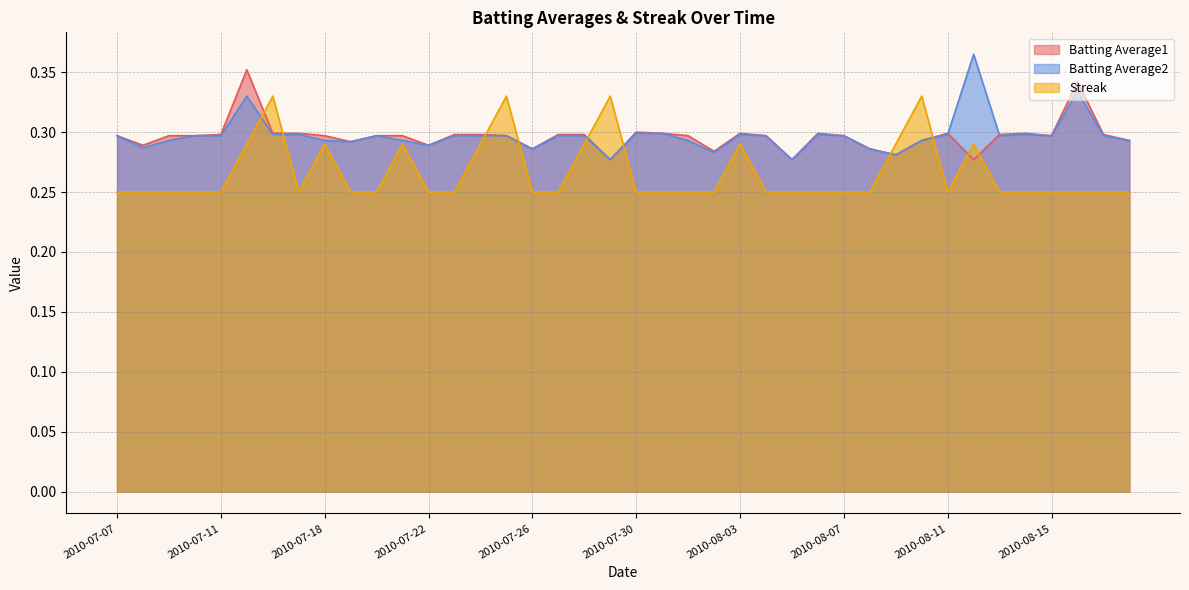

Reading left to right, what are all the values shown in this chart?

Batting Average1: 2010-07-07=0.3	2010-07-08=0.3	2010-07-09=0.3	2010-07-10=0.3	2010-07-11=0.3	2010-07-15=0.4	2010-07-16=0.3	2010-07-17=0.3	2010-07-18=0.3	2010-07-19=0.3	2010-07-20=0.3	2010-07-21=0.3	2010-07-22=0.3	2010-07-23=0.3	2010-07-24=0.3	2010-07-25=0.3	2010-07-26=0.3	2010-07-27=0.3	2010-07-28=0.3	2010-07-29=0.3	2010-07-30=0.3	2010-07-31=0.3	2010-08-01=0.3	2010-08-02=0.3	2010-08-03=0.3	2010-08-04=0.3	2010-08-05=0.3	2010-08-06=0.3	2010-08-07=0.3	2010-08-08=0.3	2010-08-09=0.3	2010-08-10=0.3	2010-08-11=0.3	2010-08-12=0.3	2010-08-13=0.3	2010-08-14=0.3	2010-08-15=0.3	2010-08-16=0.3	2010-08-17=0.3	2010-08-18=0.3
Batting Average2: 2010-07-07=0.3	2010-07-08=0.3	2010-07-09=0.3	2010-07-10=0.3	2010-07-11=0.3	2010-07-15=0.3	2010-07-16=0.3	2010-07-17=0.3	2010-07-18=0.3	2010-07-19=0.3	2010-07-20=0.3	2010-07-21=0.3	2010-07-22=0.3	2010-07-23=0.3	2010-07-24=0.3	2010-07-25=0.3	2010-07-26=0.3	2010-07-27=0.3	2010-07-28=0.3	2010-07-29=0.3	2010-07-30=0.3	2010-07-31=0.3	2010-08-01=0.3	2010-08-02=0.3	2010-08-03=0.3	2010-08-04=0.3	2010-08-05=0.3	2010-08-06=0.3	2010-08-07=0.3	2010-08-08=0.3	2010-08-09=0.3	2010-08-10=0.3	2010-08-11=0.3	2010-08-12=0.4	2010-08-13=0.3	2010-08-14=0.3	2010-08-15=0.3	2010-08-16=0.3	2010-08-17=0.3	2010-08-18=0.3
Streak: 2010-07-07=0.2	2010-07-08=0.2	2010-07-09=0.2	2010-07-10=0.2	2010-07-11=0.2	2010-07-15=0.3	2010-07-16=0.3	2010-07-17=0.2	2010-07-18=0.3	2010-07-19=0.2	2010-07-20=0.2	2010-07-21=0.3	2010-07-22=0.2	2010-07-23=0.2	2010-07-24=0.3	2010-07-25=0.3	2010-07-26=0.2	2010-07-27=0.2	2010-07-28=0.3	2010-07-29=0.3	2010-07-30=0.2	2010-07-31=0.2	2010-08-01=0.2	2010-08-02=0.2	2010-08-03=0.3	2010-08-04=0.2	2010-08-05=0.2	2010-08-06=0.2	2010-08-07=0.2	2010-08-08=0.2	2010-08-09=0.3	2010-08-10=0.3	2010-08-11=0.2	2010-08-12=0.3	2010-08-13=0.2	2010-08-14=0.2	2010-08-15=0.2	2010-08-16=0.2	2010-08-17=0.2	2010-08-18=0.2